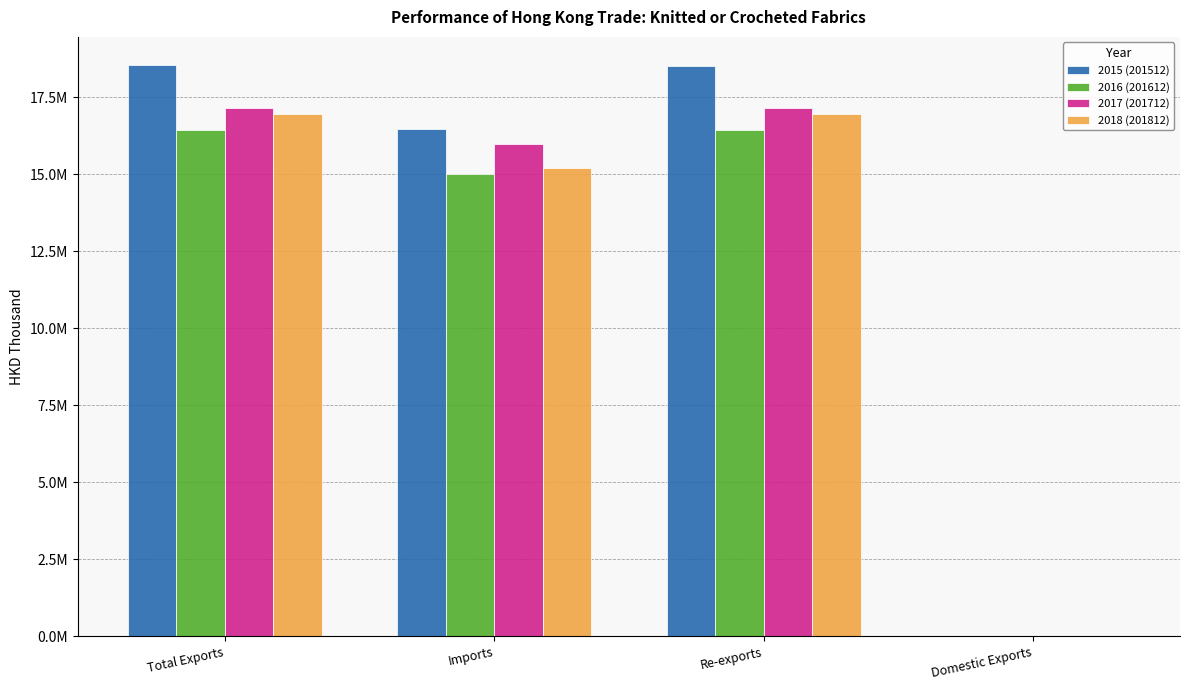

At which label does 2016 (201612) reach its minimum?

Domestic Exports